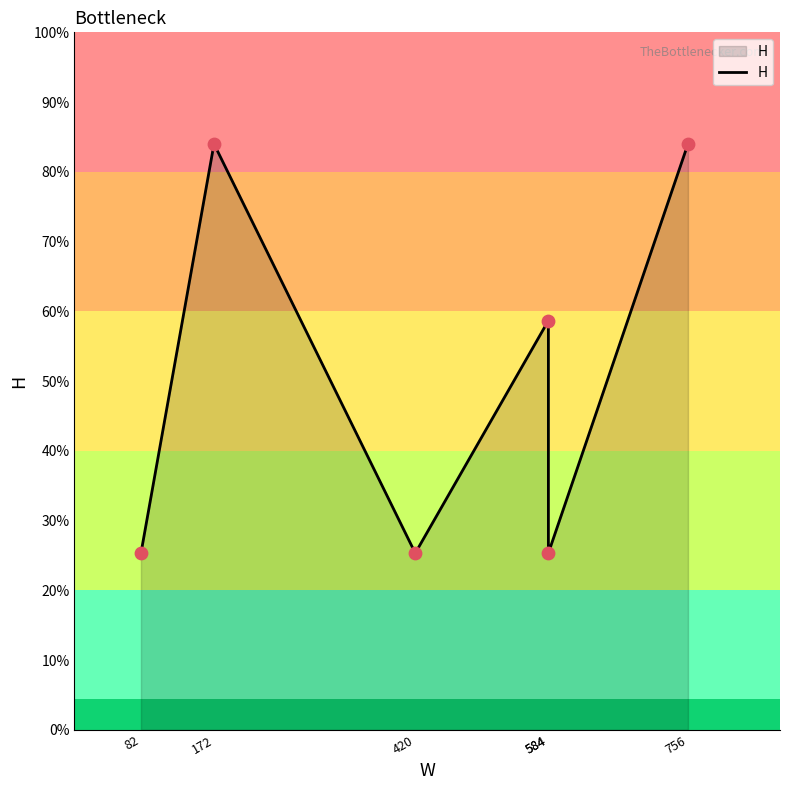

Between 172 and 584, which is larger?

172